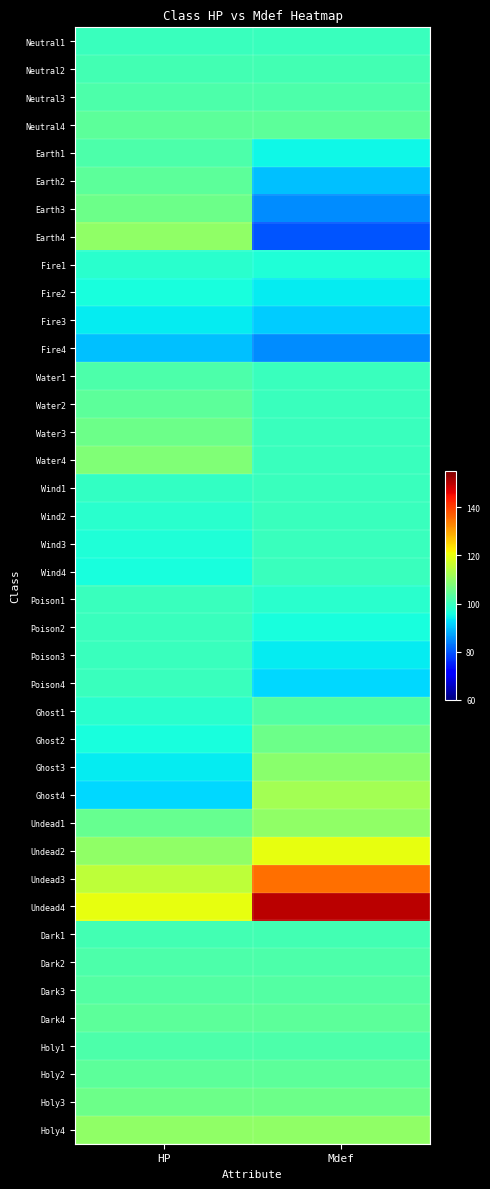

At which category does the chart reach its minimum across all series?

Mdef